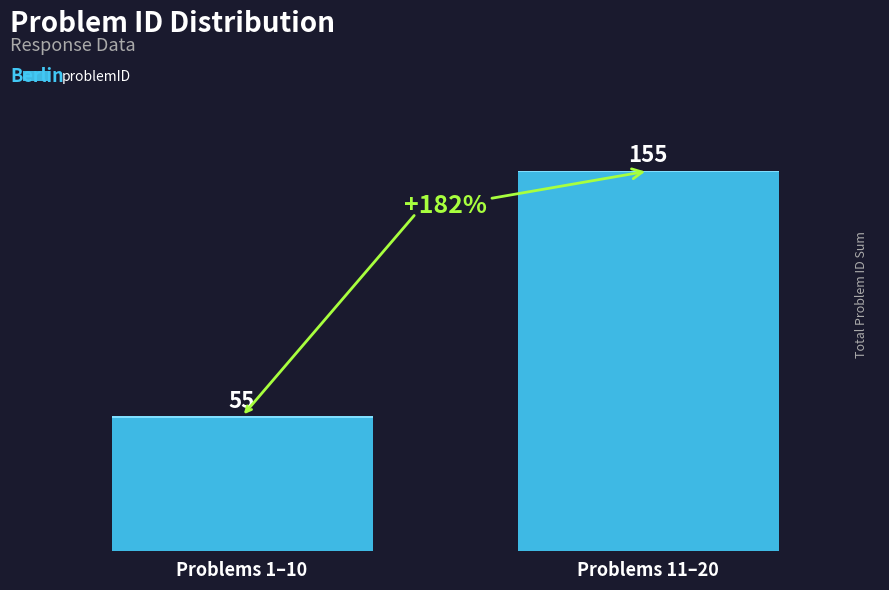

Approximately how many times larger is the value at Problems 11–20 compared to Problems 1–10?

2.8